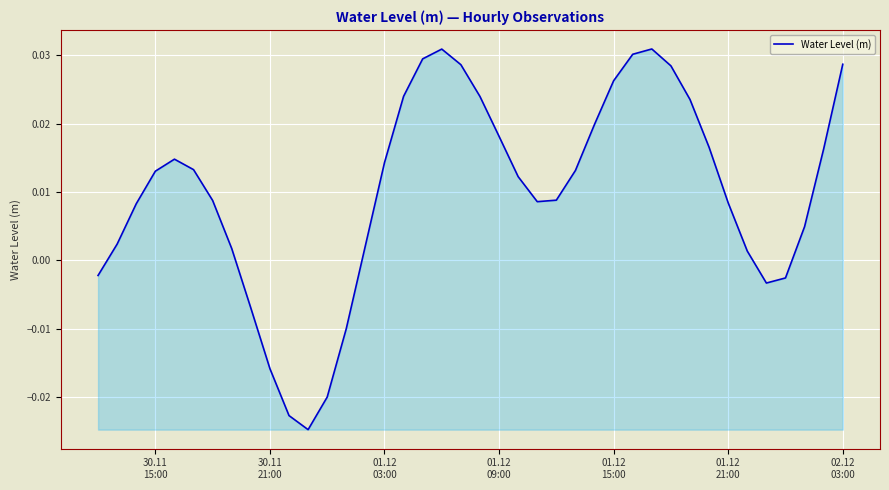

How many lines are shown in the chart?

1